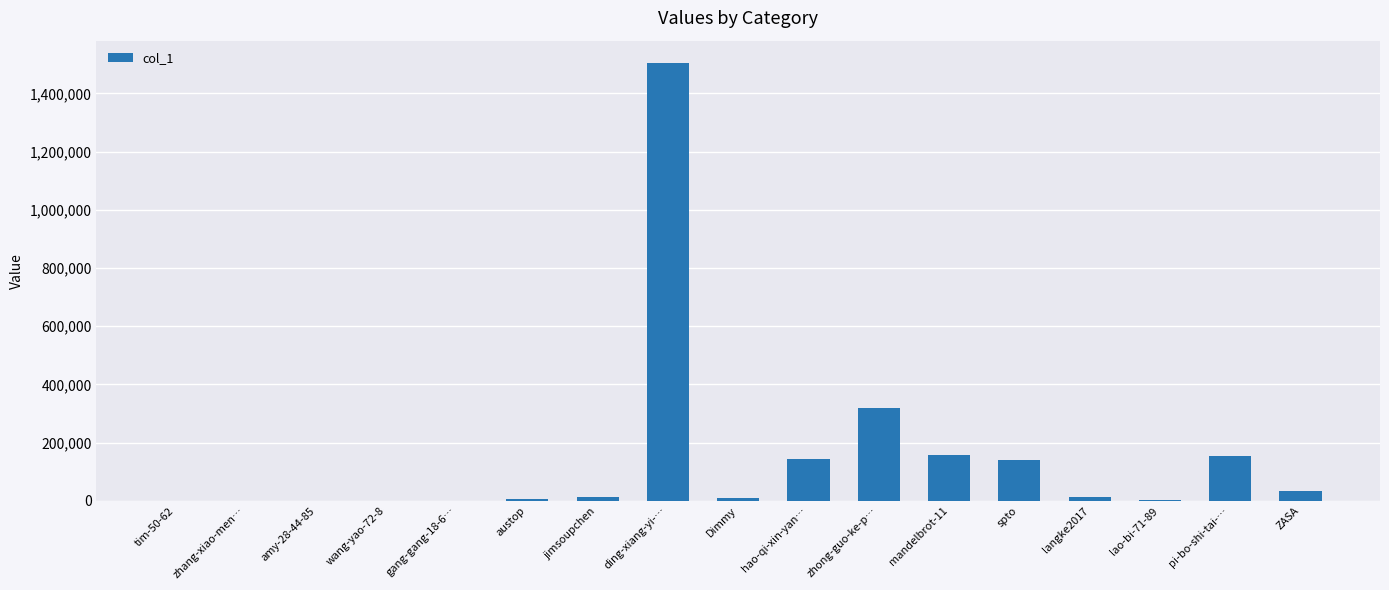

How many data points does each series have?

17